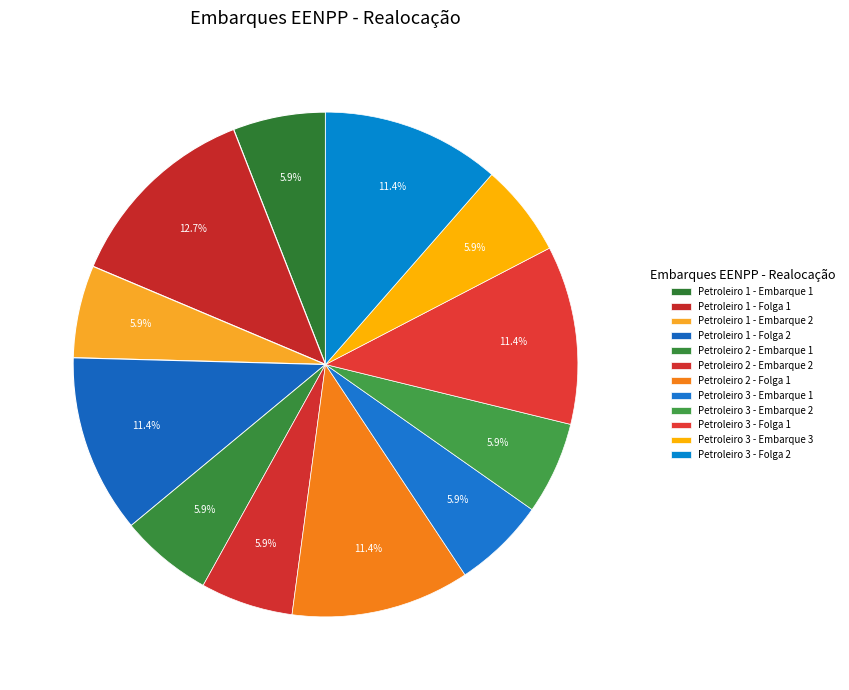

Approximately how many times larger is the value at Petroleiro 3 - Folga 1 compared to Petroleiro 2 - Embarque 2?

1.9